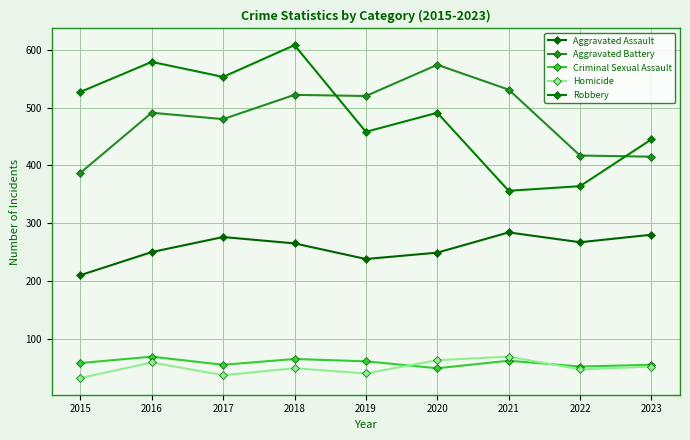

What is the average value of the Aggravated Battery series?

482